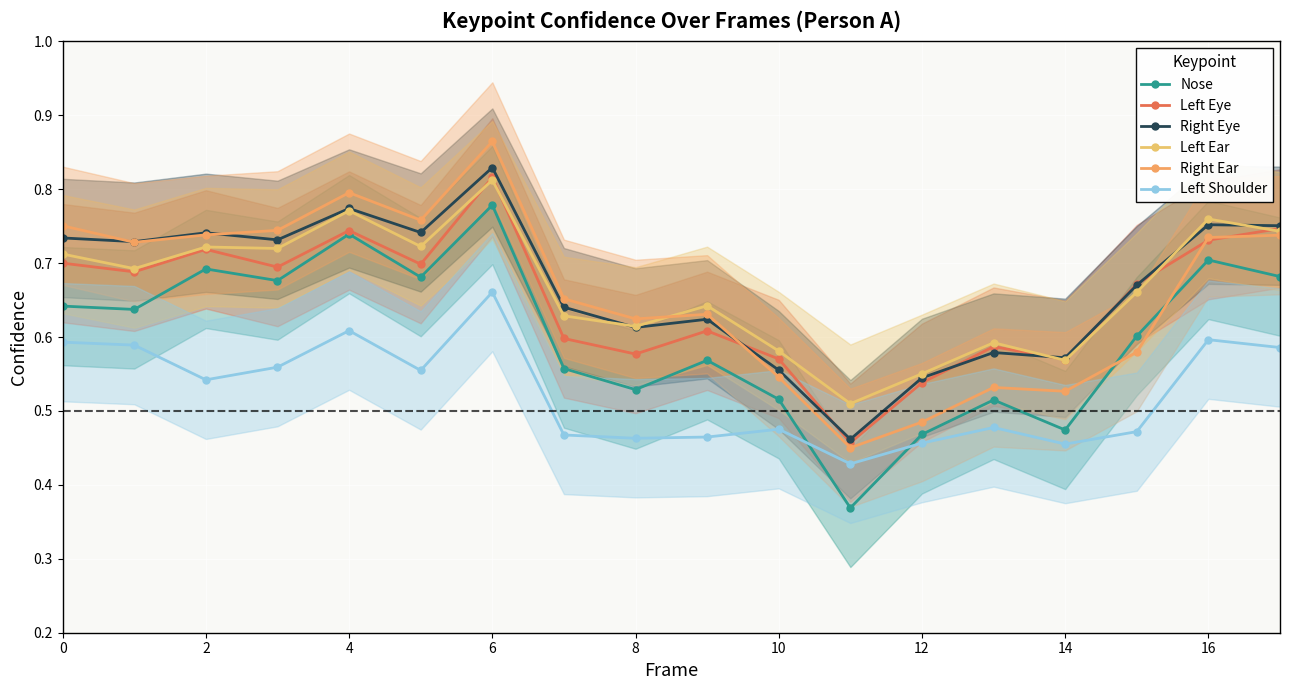

What is the average value of the Left Shoulder series?

0.5